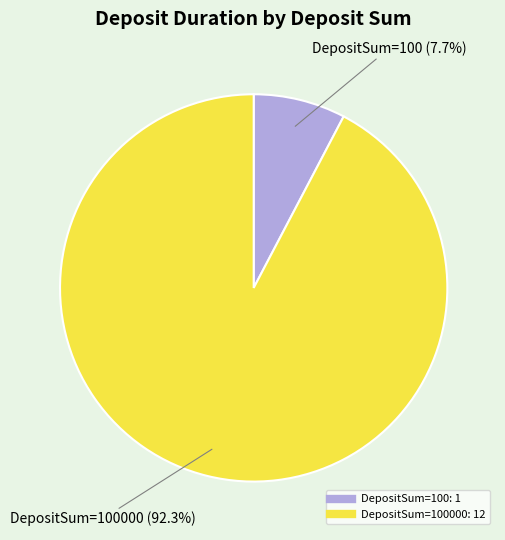

Is there any slice that represents more than half of the pie?

Yes